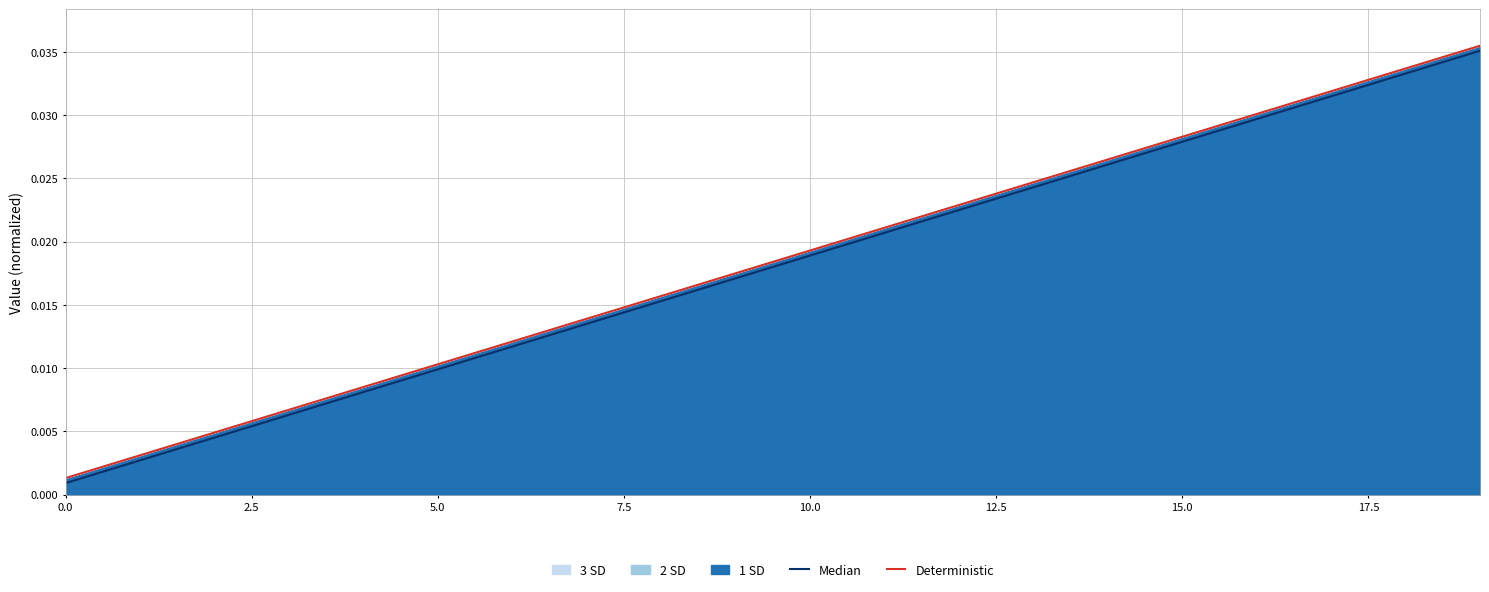

True or false: Median and Deterministic intersect in this chart.

False